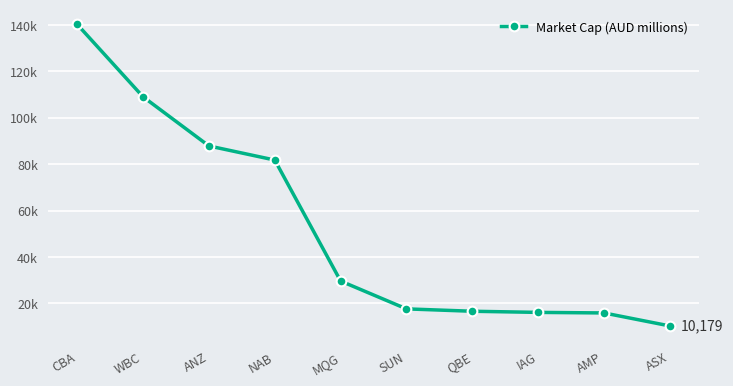

Between MQG and NAB, which is larger?

NAB